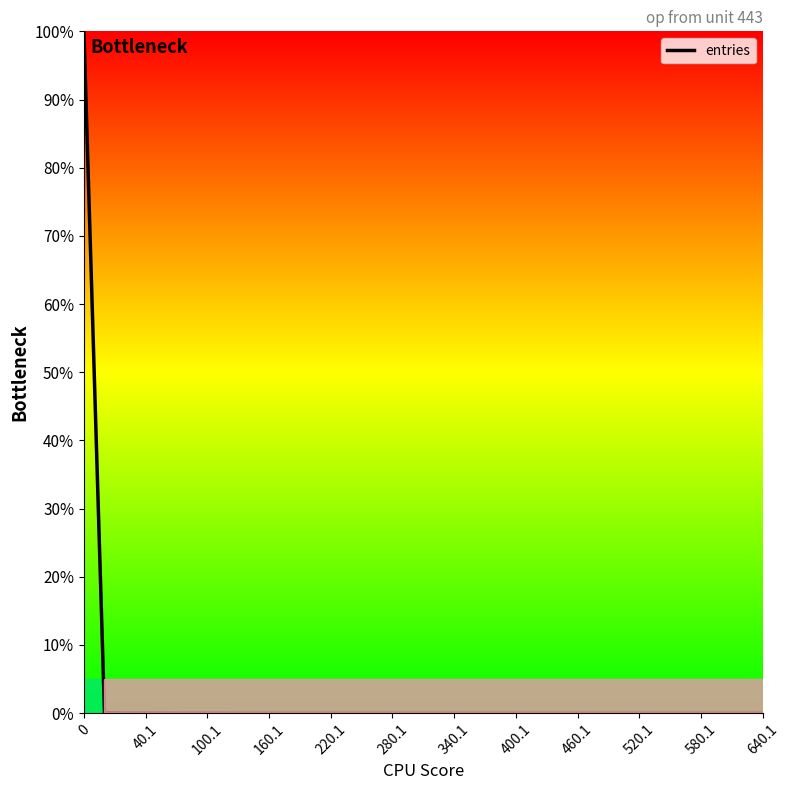

How many lines are shown in the chart?

1